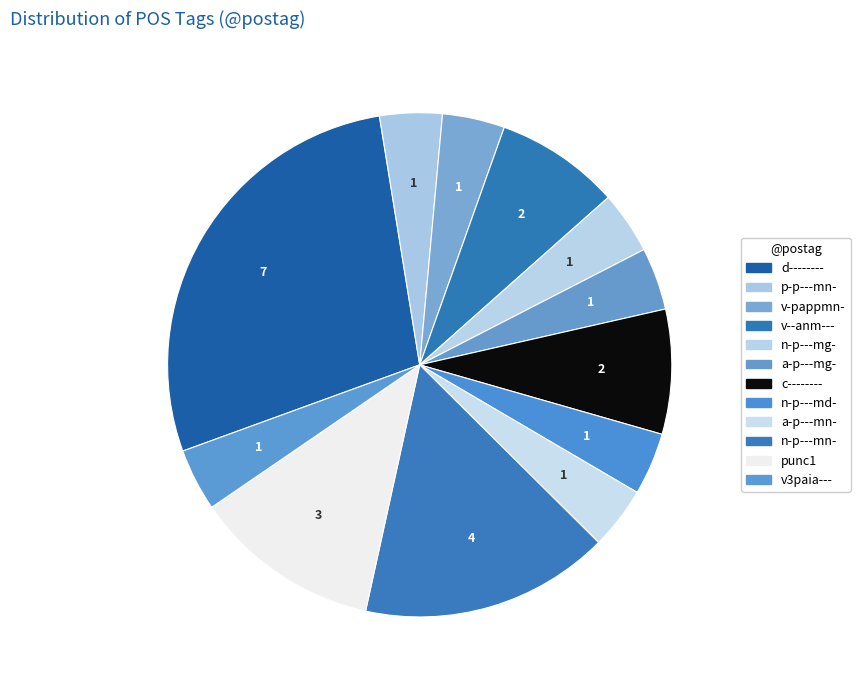

To the nearest percent, what is the difference between the largest and smallest slice percentages?

24%